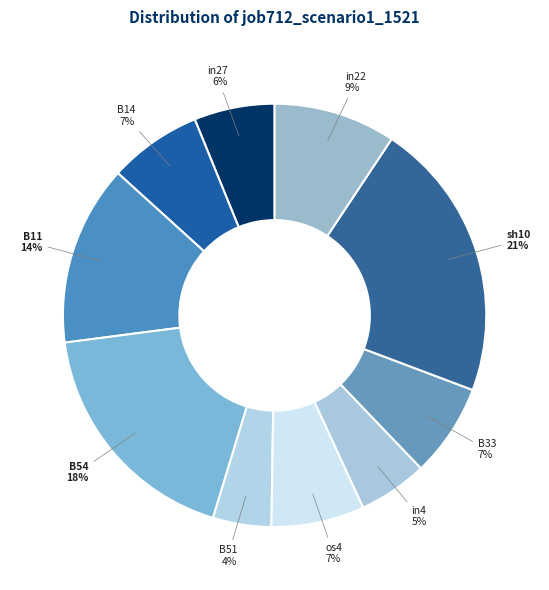

Is there any slice that represents more than half of the pie?

No